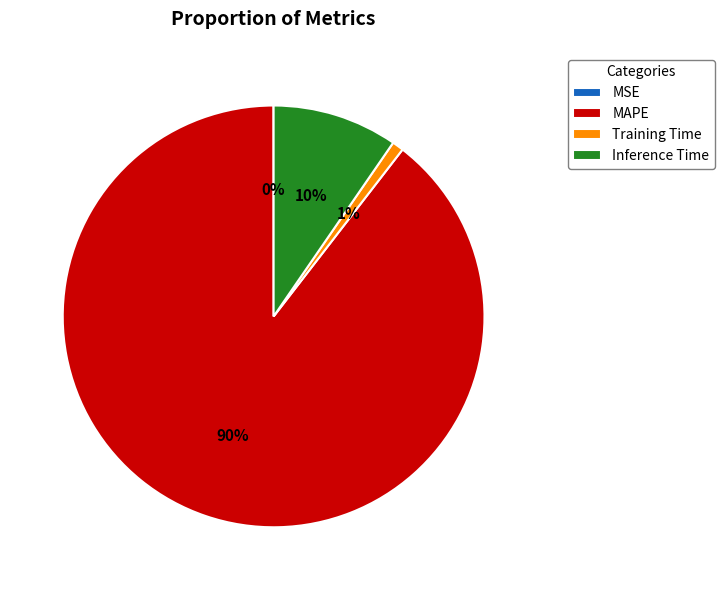

Which slice is the largest?

MAPE